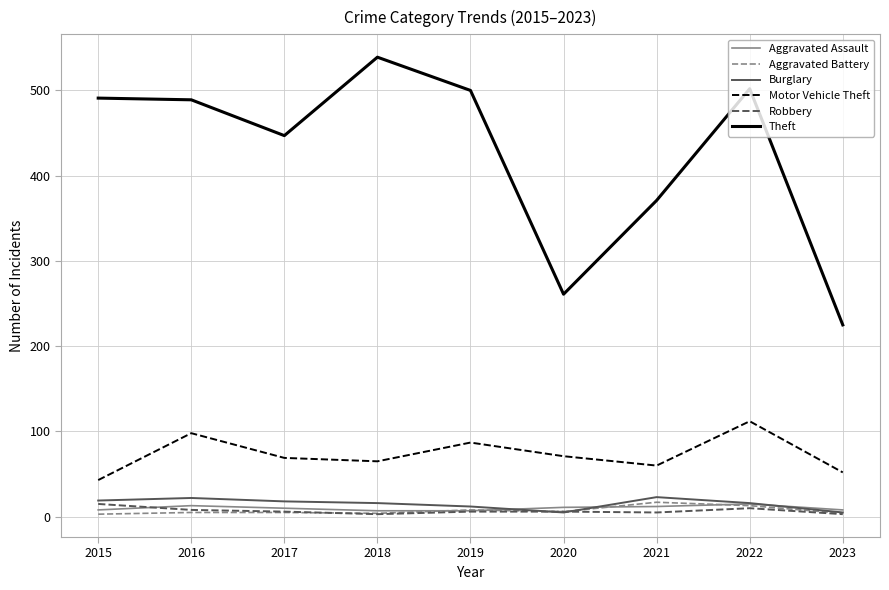

At how many categories does at least one series exceed 282?

7